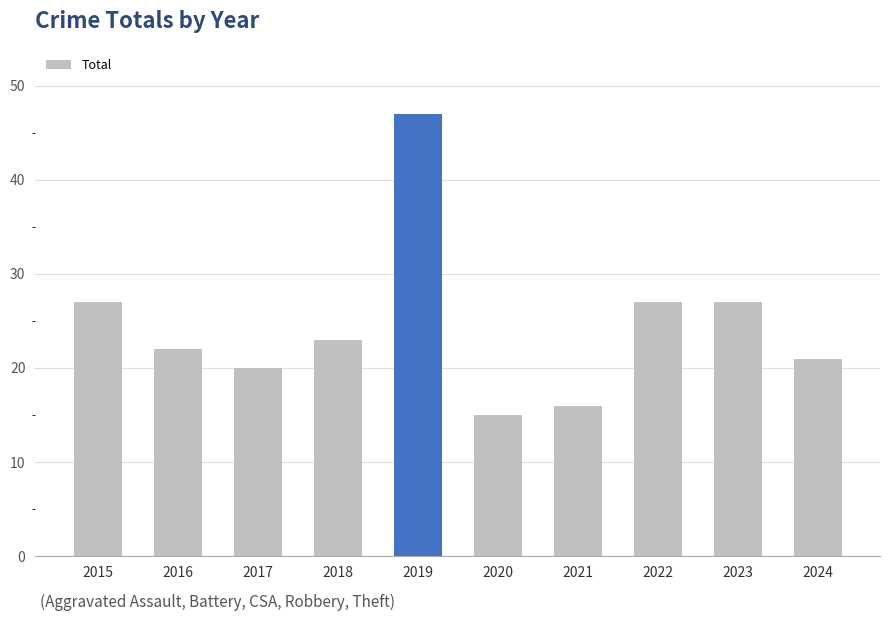

True or false: the data shows 27 at 2015.

True